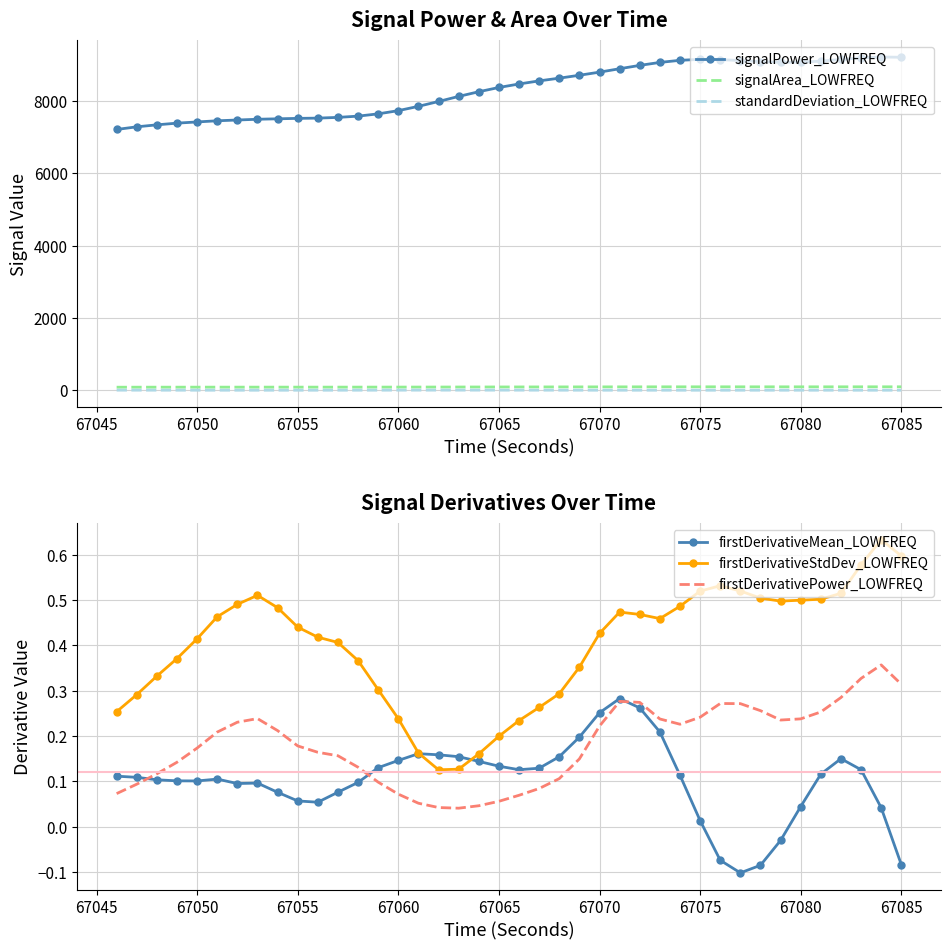

True or false: firstDerivativeStdDev_LOWFREQ has a value of 0.2 at 67070.

False